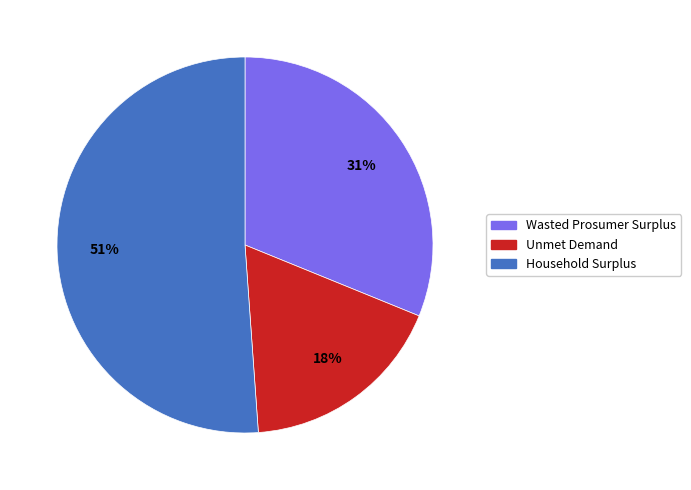

Is the sum of Wasted Prosumer Surplus and Household Surplus greater than half?

Yes